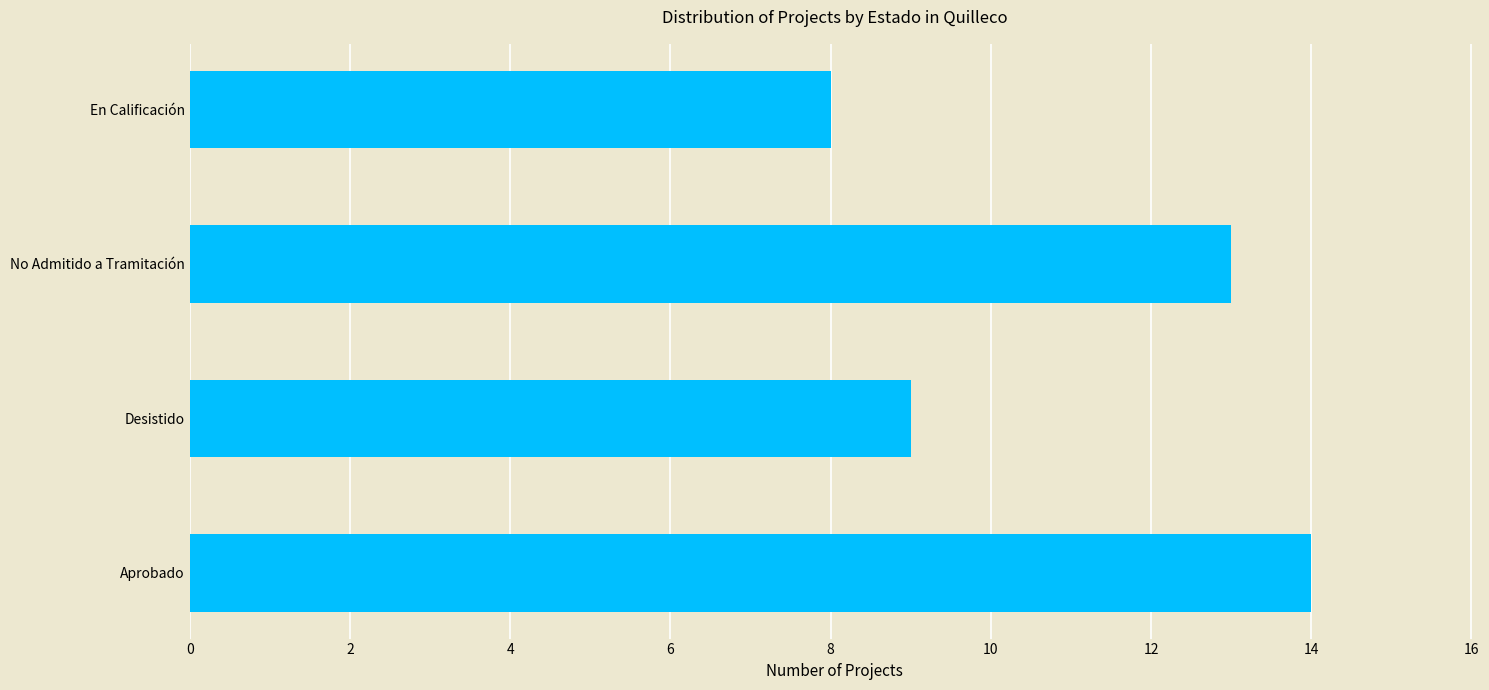

Which has a higher value, Aprobado or En Calificación?

Aprobado